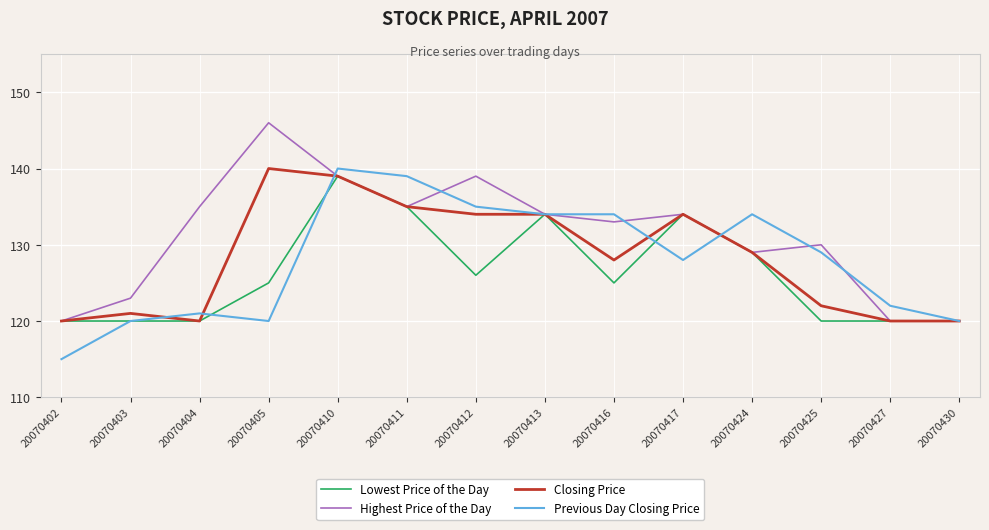

What is the highest value of the Highest Price of the Day series?

146